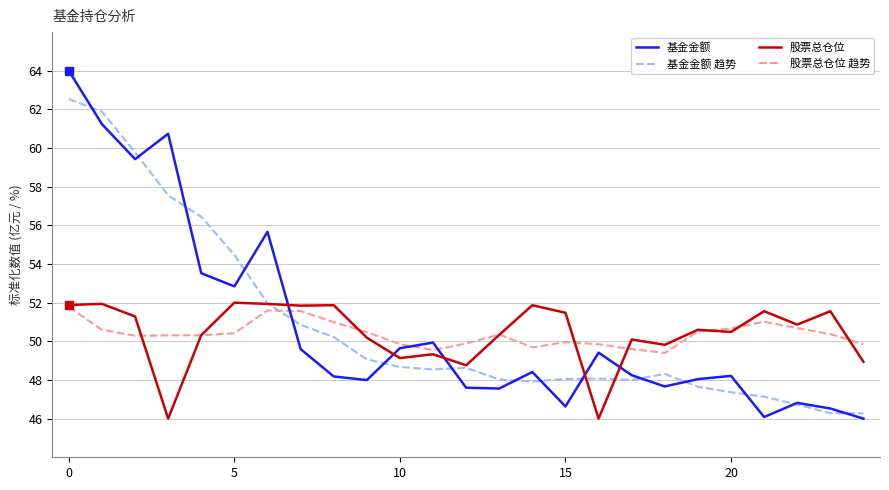

Which series has the widest spread of values?

基金金额